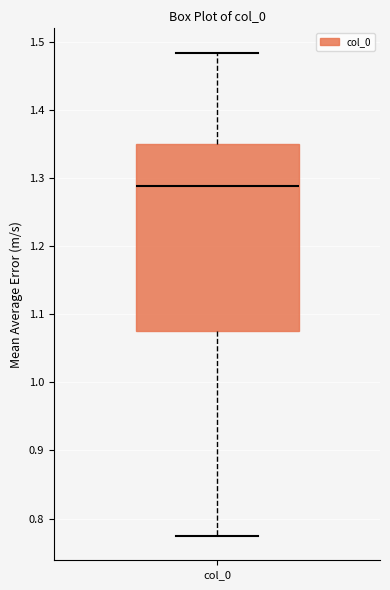

Transcribe this box plot: give where the median line is, the range the box spans, and where the two whiskers end, as read against the y-axis. The values are not printed on the chart, so give them approximately, as read against the axis.

median 1.29, box 1.08 to 1.35, whiskers 0.77 to 1.48